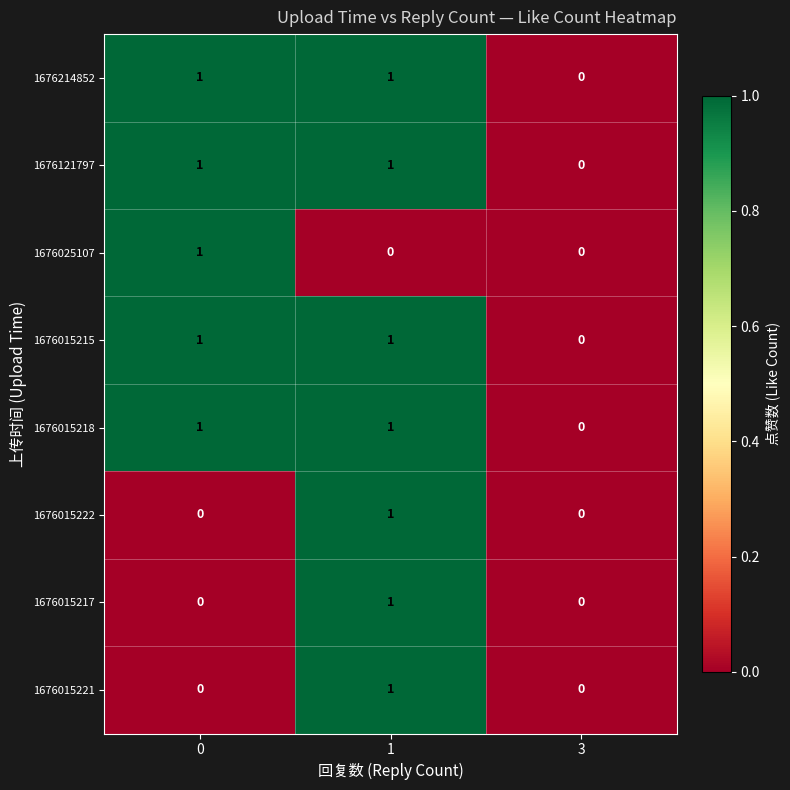

How many data points does each series have?

3